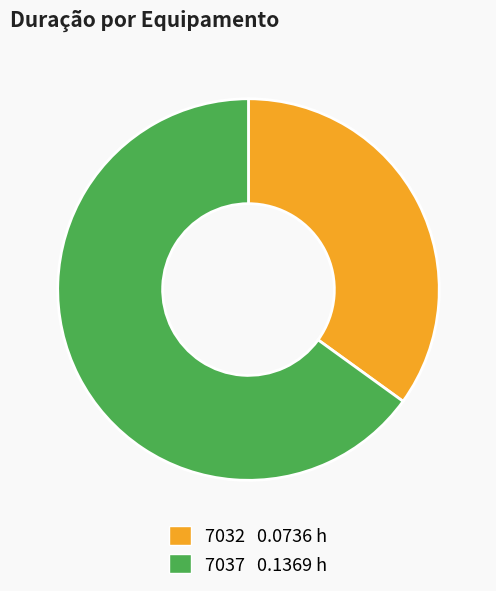

Rank the categories by value from lowest to highest.

7032, 7037